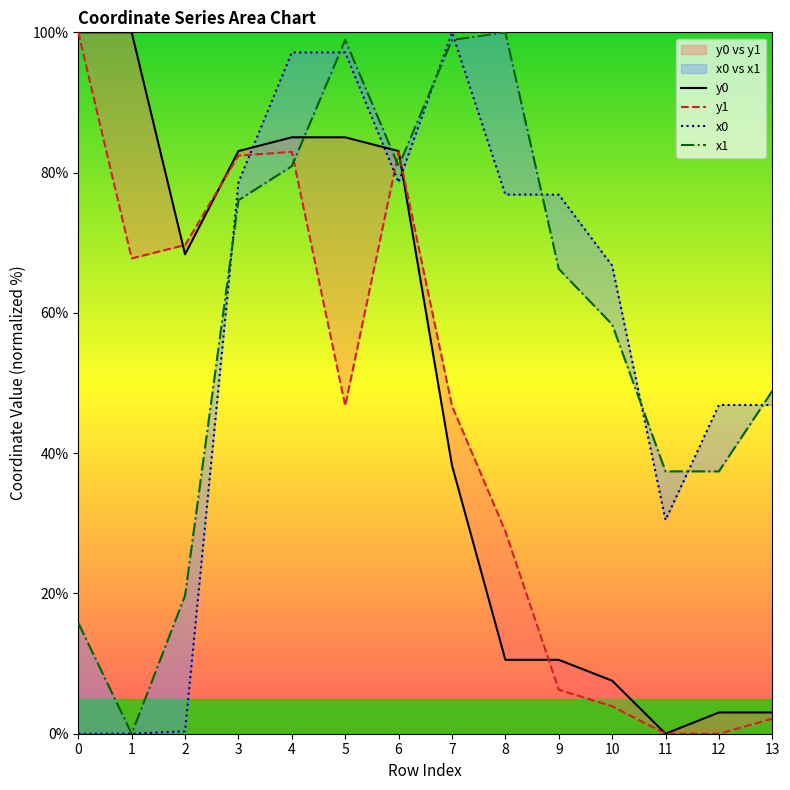

What is the value of the x1 point at the 14th from the left?

48.9